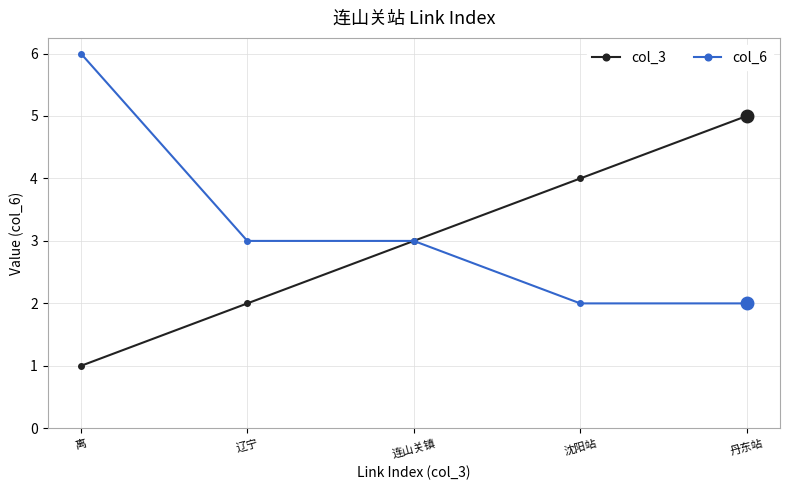

True or false: col_6 has more than 2 interior local peaks.

False